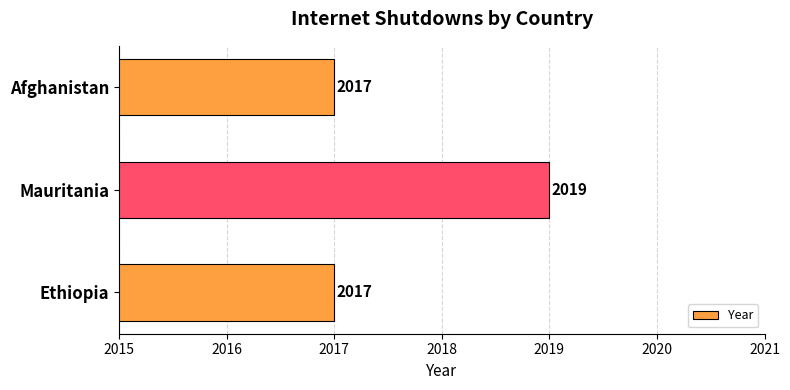

Approximately how many times larger is the value at Mauritania compared to Afghanistan?

1.0